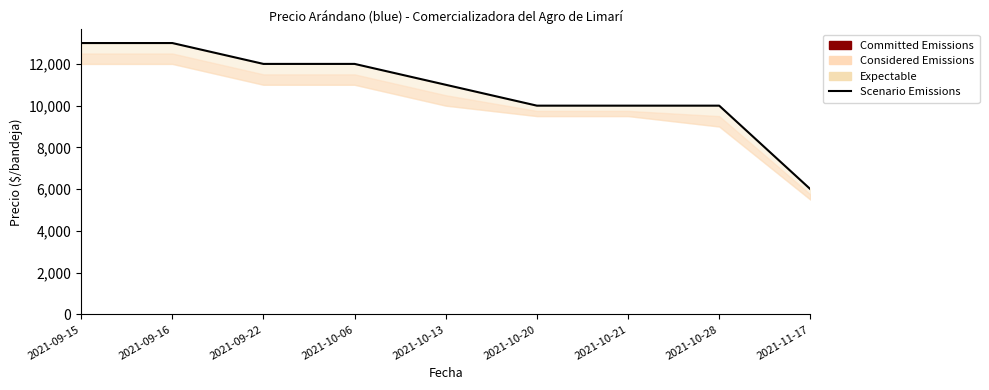

Which has a higher value, 2021-10-20 or 2021-10-21?

2021-10-20